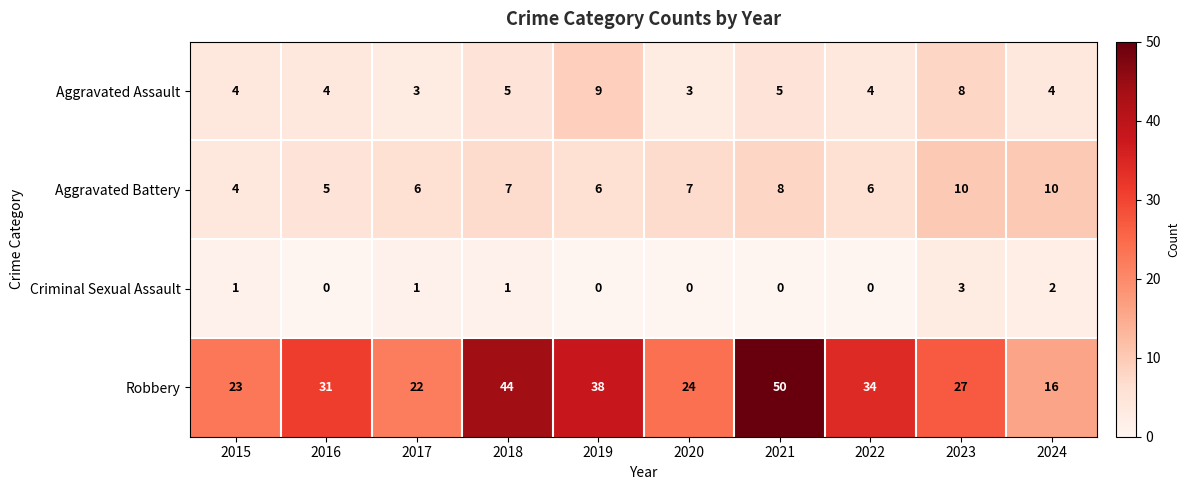

Which category has the highest value in the Criminal Sexual Assault series?

2023